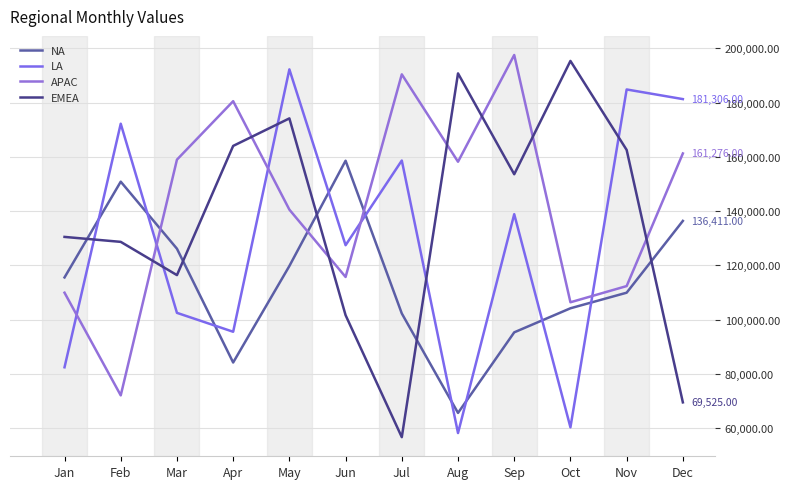

In APAC, how many points are higher than both neighbors (excluding endpoints)?

3